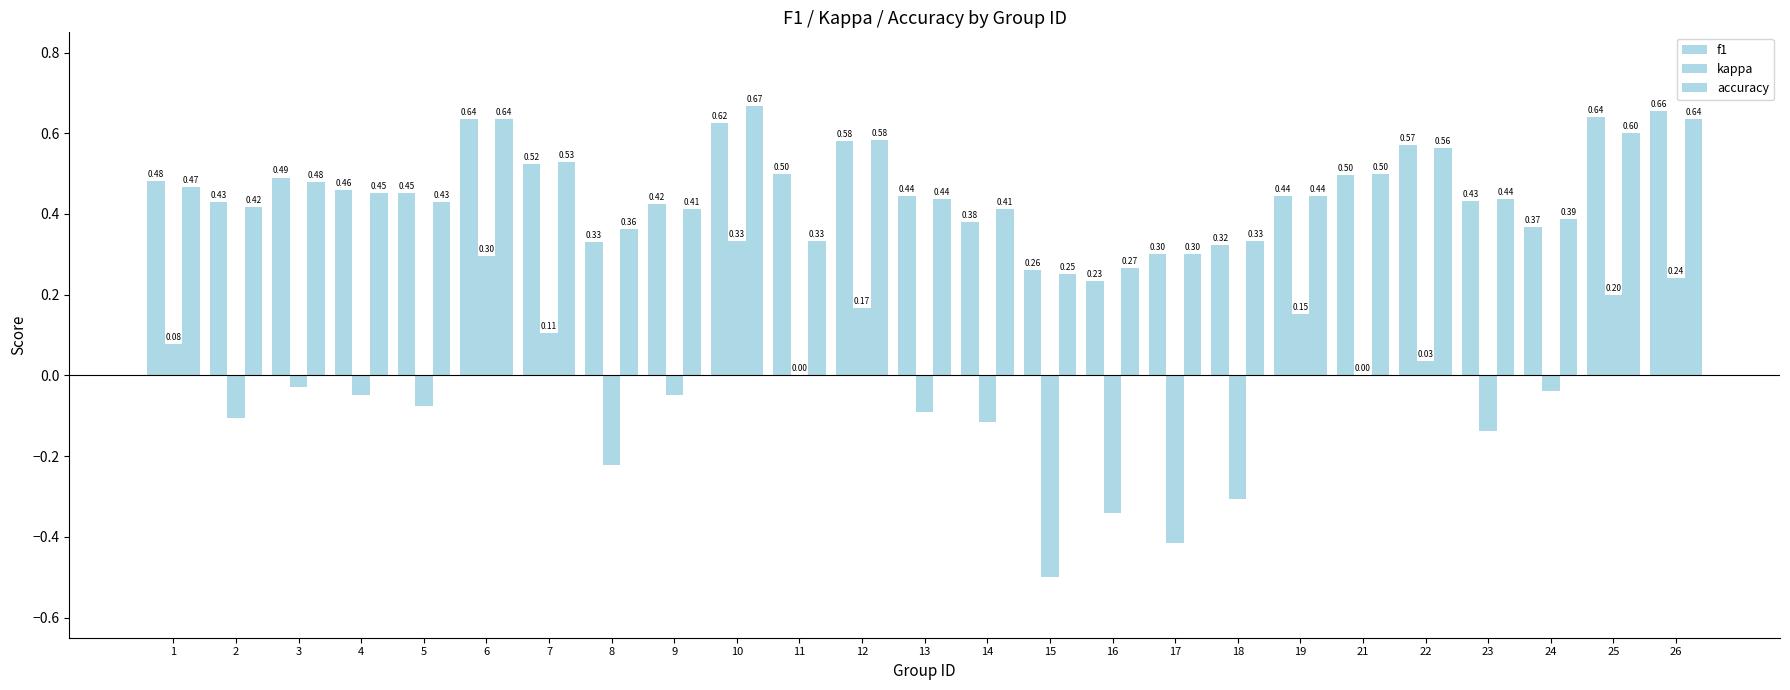

Which series has the largest total across all categories?

f1